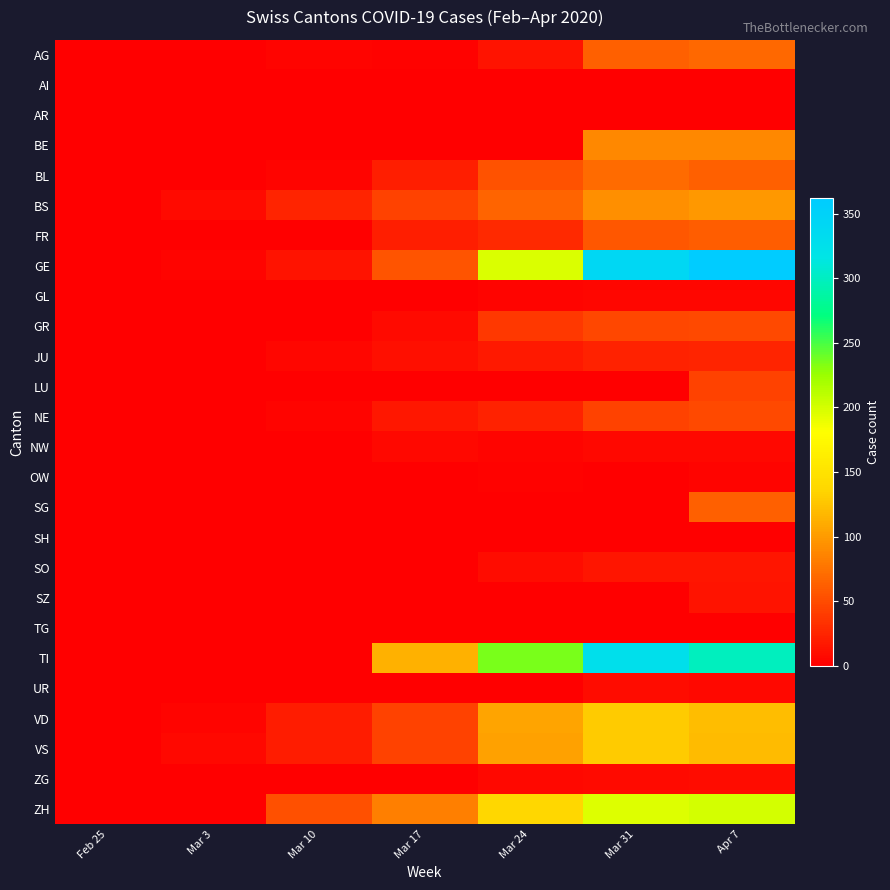

Reading left to right, what are all the values shown in this chart?

AG: Feb 25=0	Mar 3=0	Mar 10=4	Mar 17=2	Mar 24=13	Mar 31=63	Apr 7=69
AI: Feb 25=0	Mar 3=0	Mar 10=0	Mar 17=0	Mar 24=0	Mar 31=0	Apr 7=0
AR: Feb 25=0	Mar 3=0	Mar 10=0	Mar 17=0	Mar 24=0	Mar 31=0	Apr 7=0
BE: Feb 25=0	Mar 3=0	Mar 10=0	Mar 17=0	Mar 24=0	Mar 31=88	Apr 7=89
BL: Feb 25=0	Mar 3=1	Mar 10=4	Mar 17=21	Mar 24=55	Mar 31=70	Apr 7=63
BS: Feb 25=0	Mar 3=8	Mar 10=25	Mar 17=45	Mar 24=66	Mar 31=92	Apr 7=98
FR: Feb 25=0	Mar 3=0	Mar 10=0	Mar 17=21	Mar 24=28	Mar 31=57	Apr 7=61
GE: Feb 25=1	Mar 3=4	Mar 10=14	Mar 17=56	Mar 24=197	Mar 31=341	Apr 7=362
GL: Feb 25=0	Mar 3=0	Mar 10=0	Mar 17=0	Mar 24=3	Mar 31=5	Apr 7=5
GR: Feb 25=0	Mar 3=0	Mar 10=0	Mar 17=8	Mar 24=38	Mar 31=48	Apr 7=49
JU: Feb 25=1	Mar 3=1	Mar 10=5	Mar 17=11	Mar 24=18	Mar 31=24	Apr 7=25
LU: Feb 25=0	Mar 3=0	Mar 10=0	Mar 17=0	Mar 24=0	Mar 31=0	Apr 7=45
NE: Feb 25=0	Mar 3=1	Mar 10=4	Mar 17=16	Mar 24=24	Mar 31=45	Apr 7=49
NW: Feb 25=0	Mar 3=0	Mar 10=0	Mar 17=6	Mar 24=4	Mar 31=6	Apr 7=7
OW: Feb 25=0	Mar 3=0	Mar 10=0	Mar 17=0	Mar 24=2	Mar 31=0	Apr 7=3
SG: Feb 25=0	Mar 3=0	Mar 10=0	Mar 17=0	Mar 24=0	Mar 31=0	Apr 7=63
SH: Feb 25=0	Mar 3=0	Mar 10=0	Mar 17=0	Mar 24=0	Mar 31=0	Apr 7=0
SO: Feb 25=0	Mar 3=0	Mar 10=0	Mar 17=0	Mar 24=9	Mar 31=15	Apr 7=15
SZ: Feb 25=0	Mar 3=0	Mar 10=0	Mar 17=0	Mar 24=0	Mar 31=0	Apr 7=14
TG: Feb 25=0	Mar 3=0	Mar 10=0	Mar 17=0	Mar 24=0	Mar 31=0	Apr 7=0
TI: Feb 25=0	Mar 3=0	Mar 10=0	Mar 17=114	Mar 24=235	Mar 31=327	Apr 7=299
UR: Feb 25=0	Mar 3=0	Mar 10=0	Mar 17=1	Mar 24=1	Mar 31=9	Apr 7=6
VD: Feb 25=0	Mar 3=4	Mar 10=19	Mar 17=45	Mar 24=105	Mar 31=129	Apr 7=121
VS: Feb 25=0	Mar 3=6	Mar 10=19	Mar 17=45	Mar 24=104	Mar 31=129	Apr 7=119
ZG: Feb 25=0	Mar 3=0	Mar 10=0	Mar 17=0	Mar 24=6	Mar 31=8	Apr 7=9
ZH: Feb 25=0	Mar 3=0	Mar 10=53	Mar 17=83	Mar 24=138	Mar 31=196	Apr 7=200